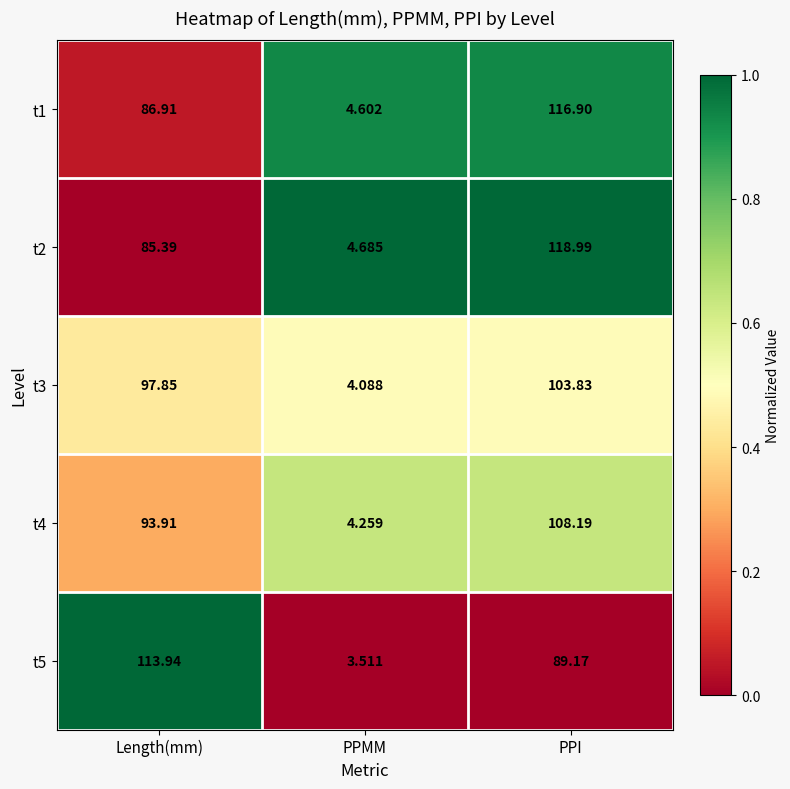

At which category does the chart reach its peak across all series?

PPI